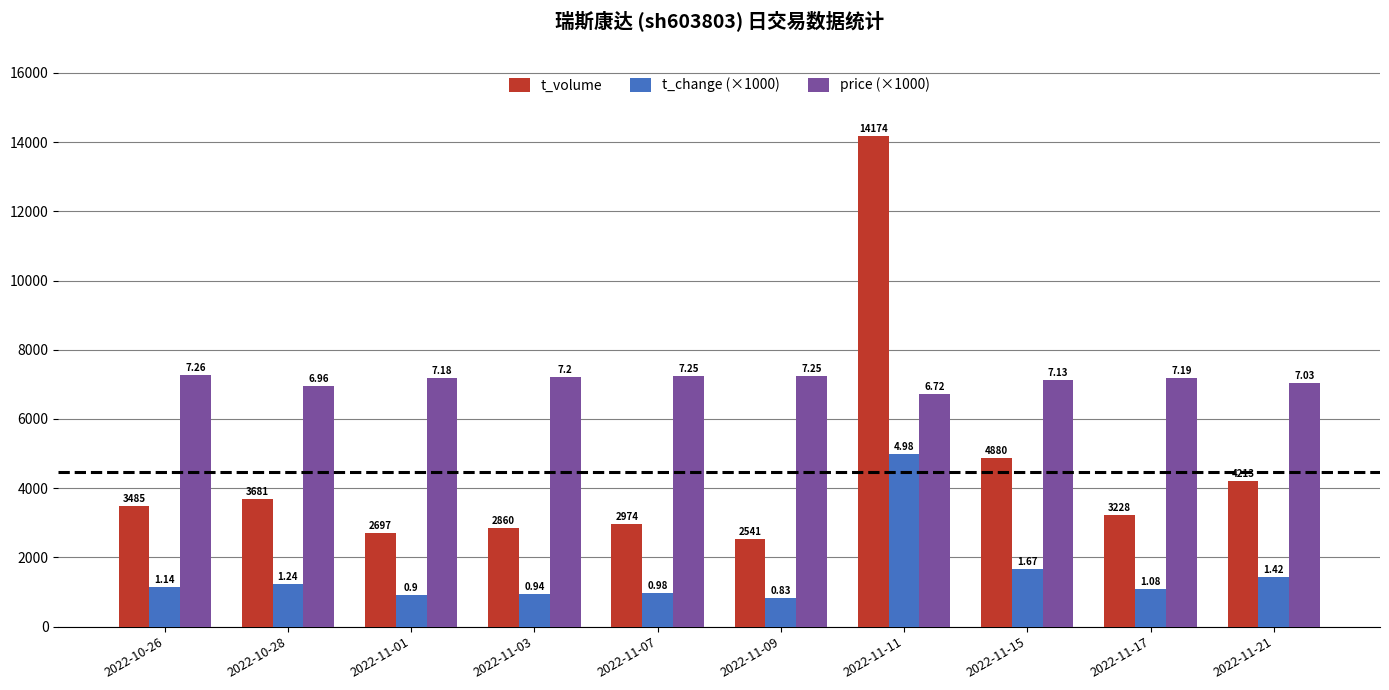

How many bars are there in each group?

3